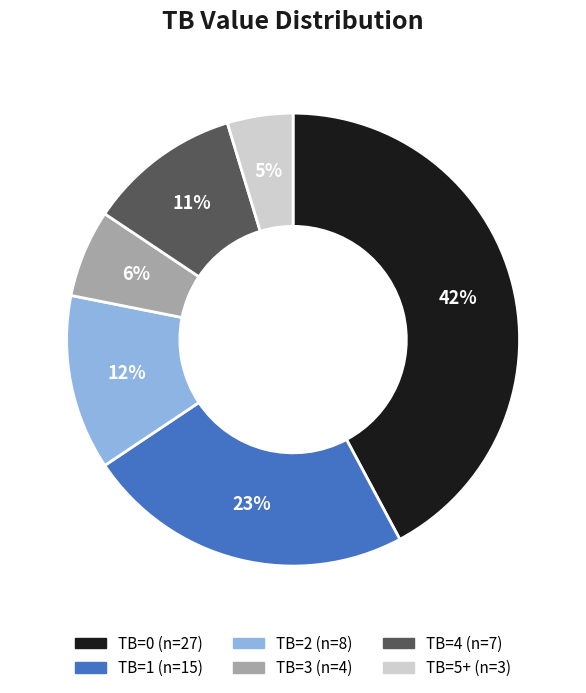

Is there a majority slice in this chart?

No